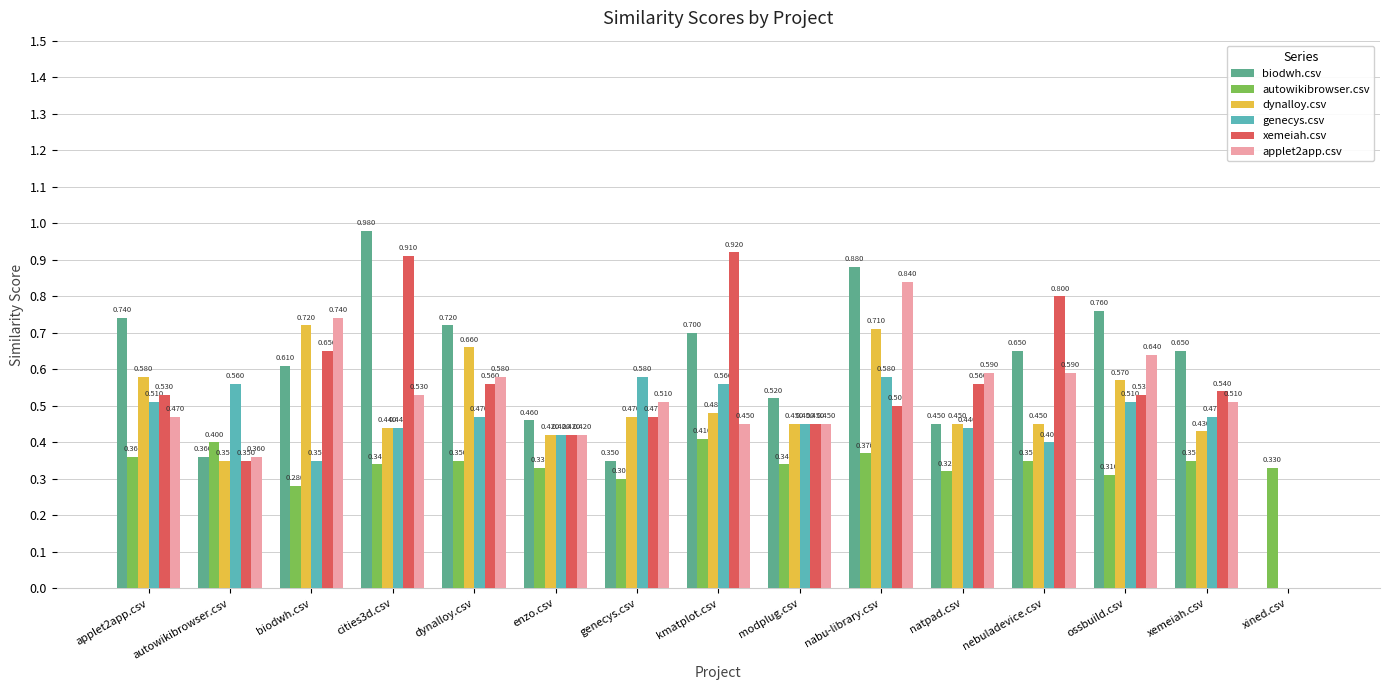

What is the difference between the xemeiah.csv values at genecys.csv and applet2app.csv?

0.1